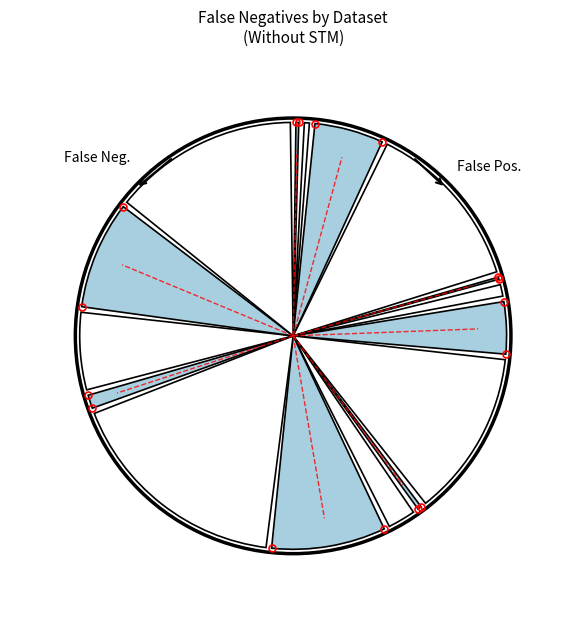

Does 6 represent more than half of the total?

No